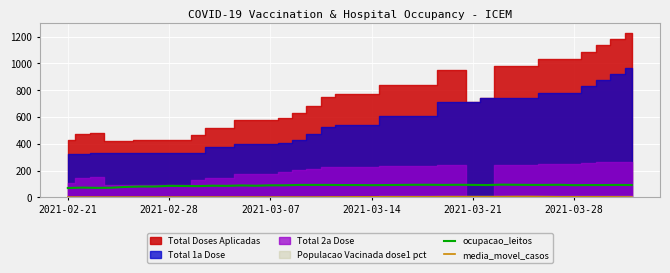

True or false: ocupacao_leitos and media_movel_casos cross at least once.

False